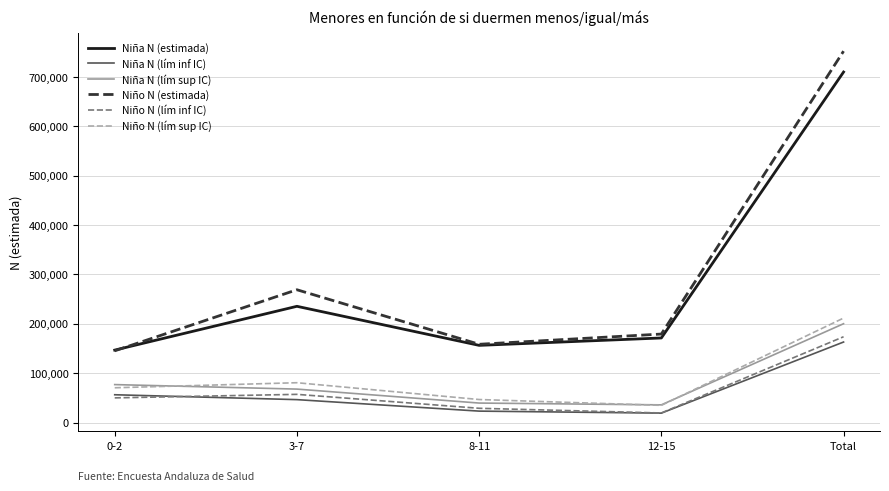

Where is Niña N (estimada) nearest to the value 428345?

3-7